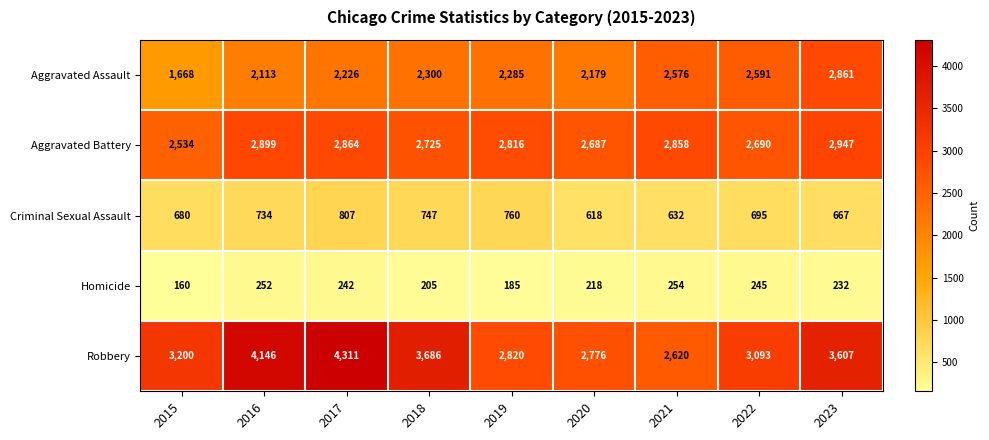

At which label does Aggravated Assault reach its minimum?

2015